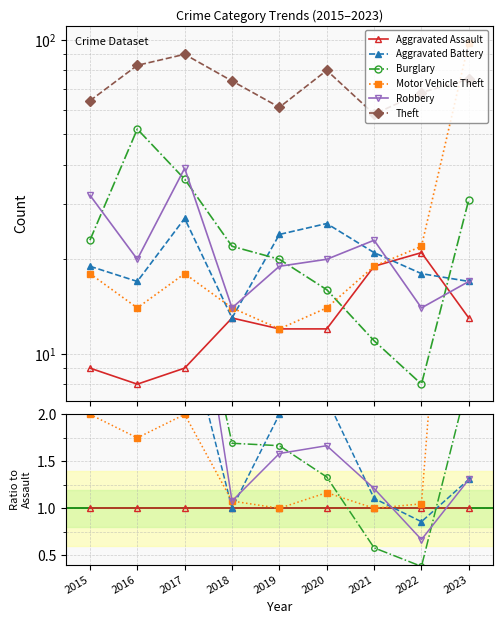

Between 2022 and 2015, which is larger?

2022